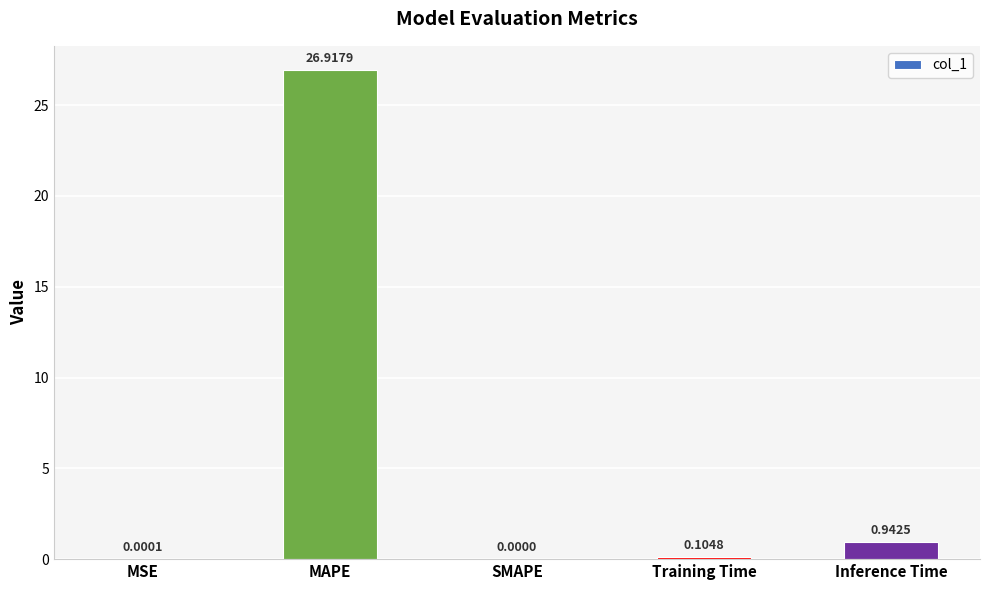

Between Training Time and Inference Time, which is larger?

Inference Time